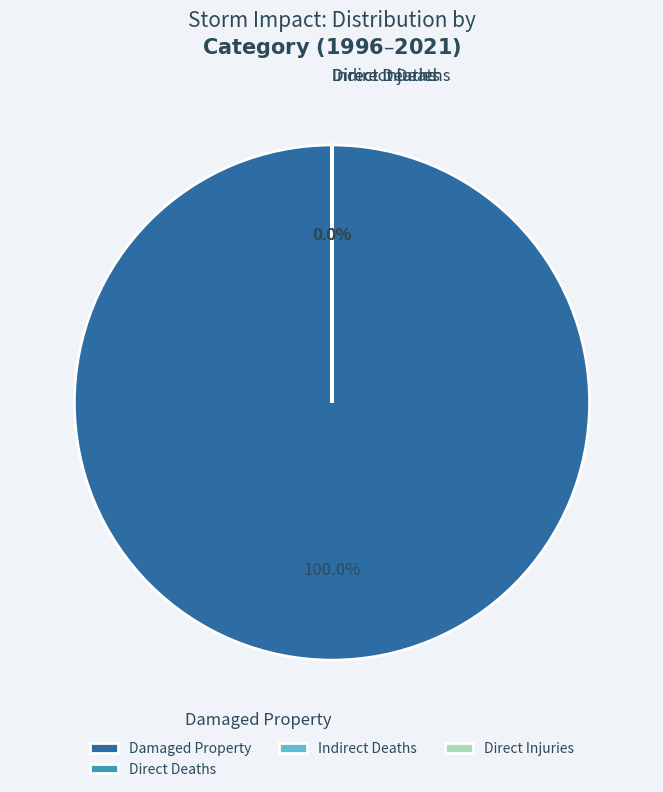

Count the number of slices in the pie.

5